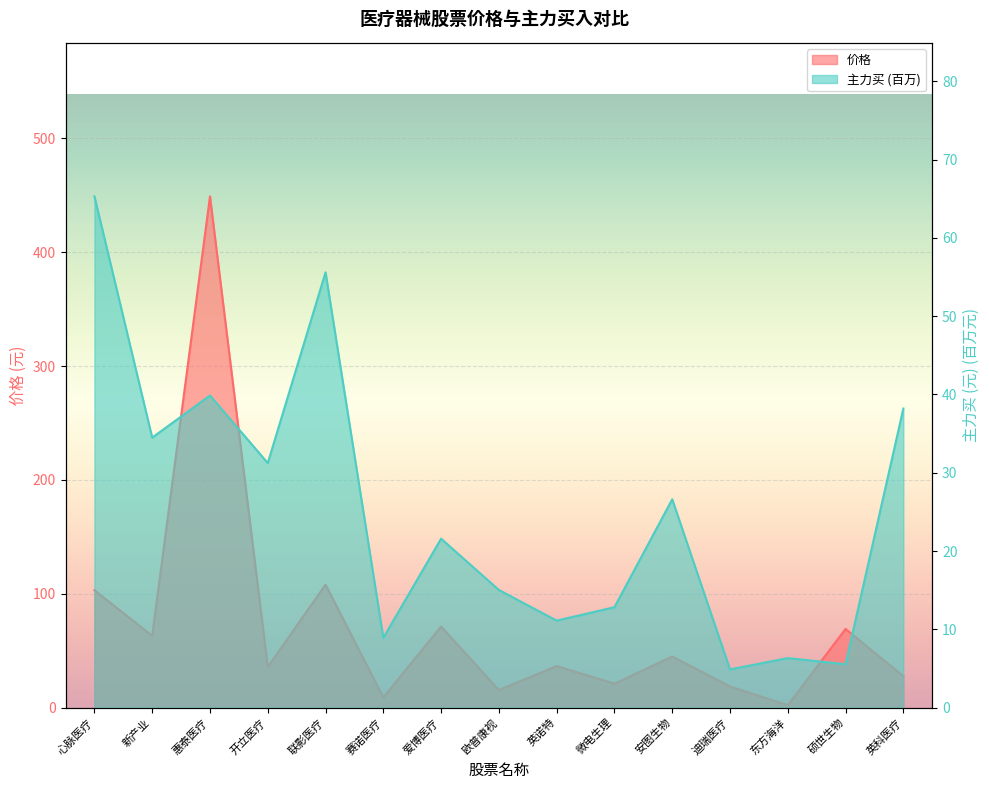

Rank the categories by 价格 value from highest to lowest.

惠泰医疗, 联影医疗, 心脉医疗, 爱博医疗, 硕世生物, 新产业, 安图生物, 英诺特, 开立医疗, 英科医疗, 微电生理, 迪瑞医疗, 欧普康视, 赛诺医疗, 东方海洋